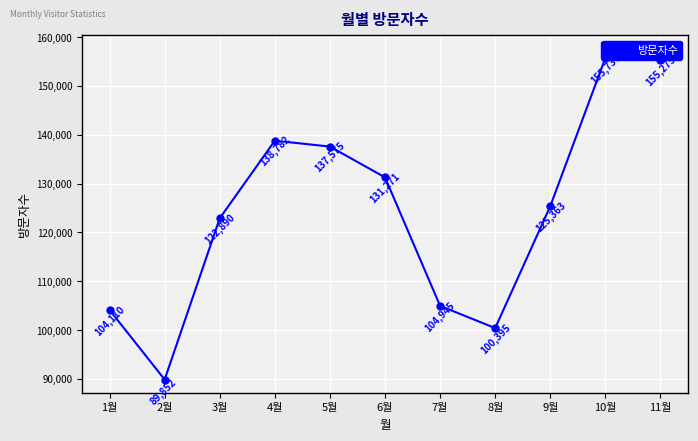

Where is the first local minimum?

2월